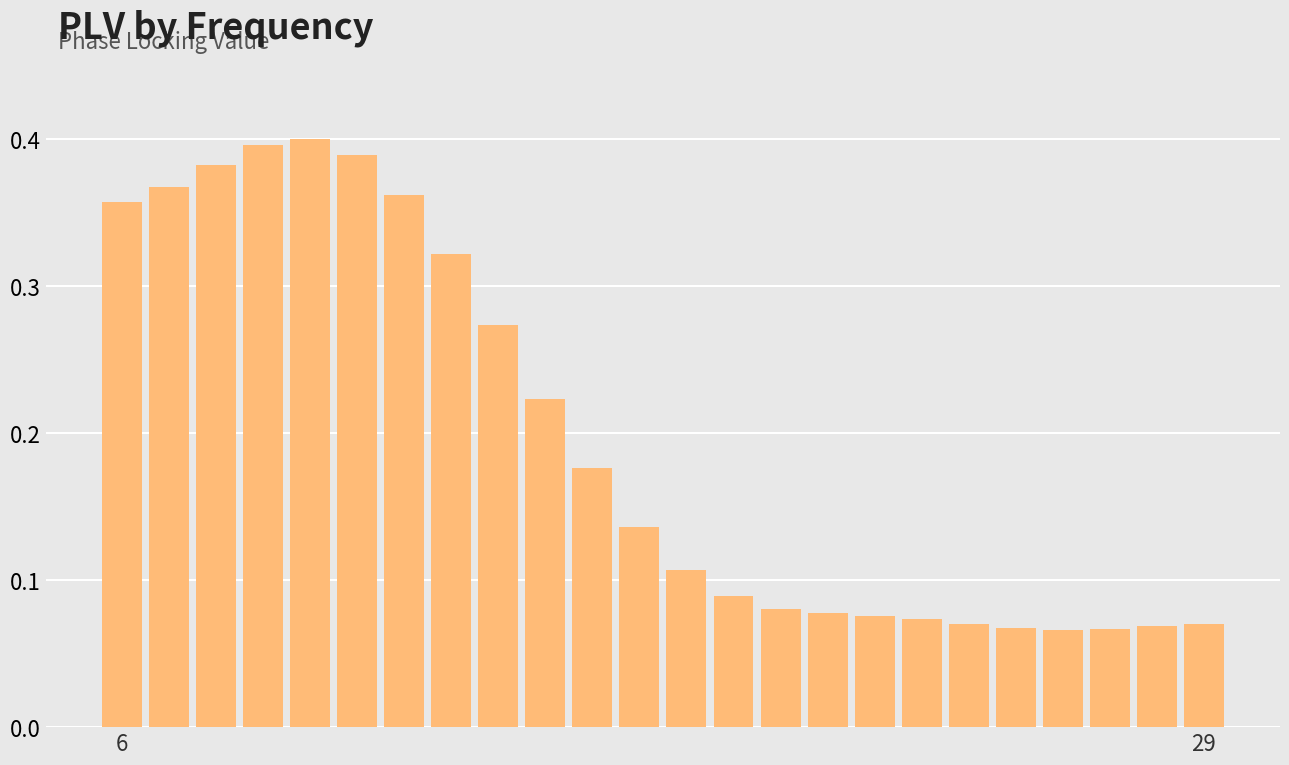

How many values are between 0 and 1?

24